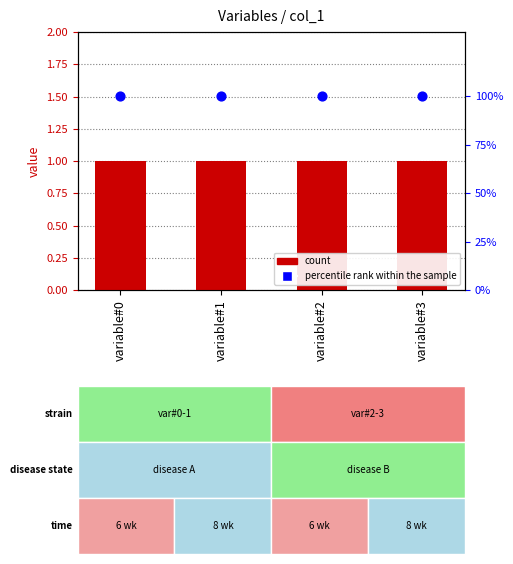

At how many categories does at least one series exceed 84?

4